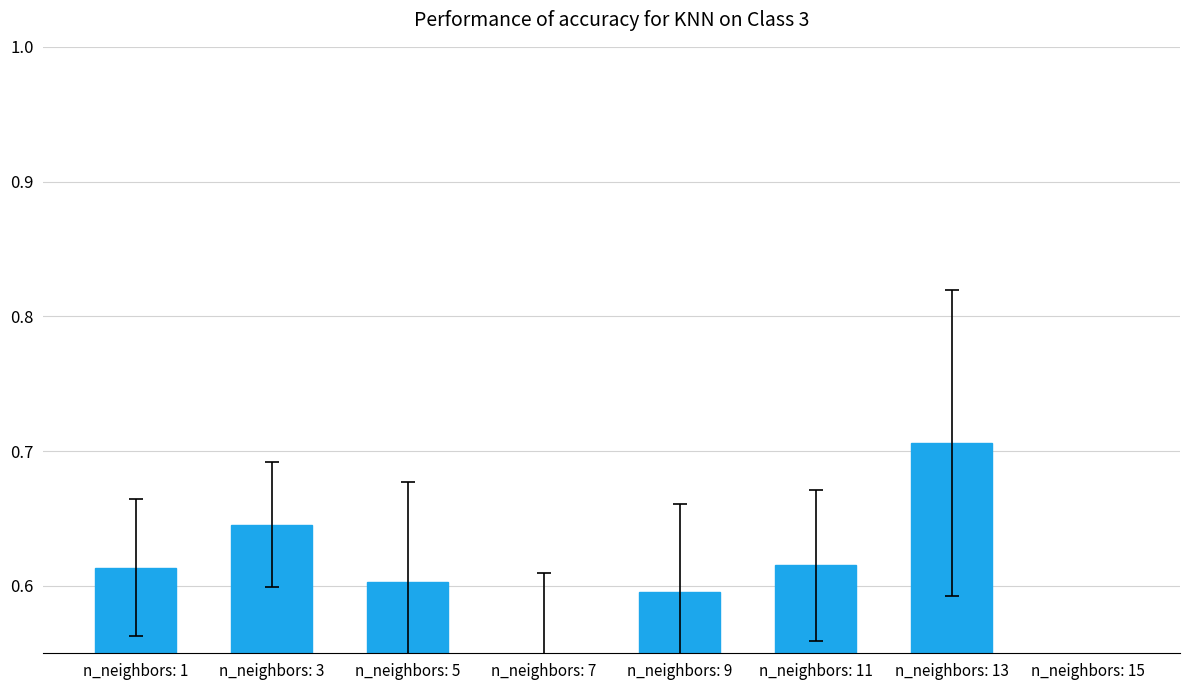

What is the smallest value displayed?

0.5